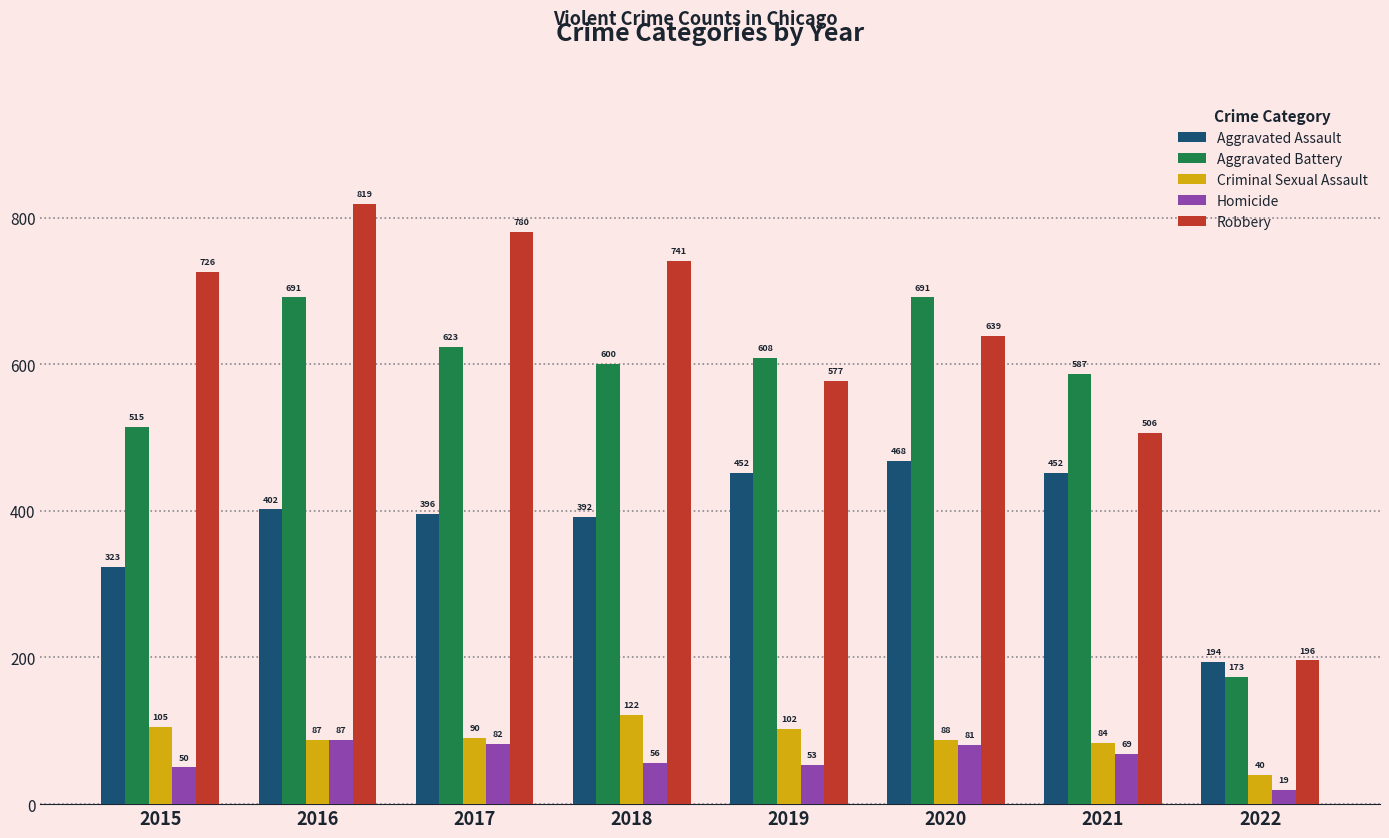

What is the difference between the highest and lowest values at 2022?

177